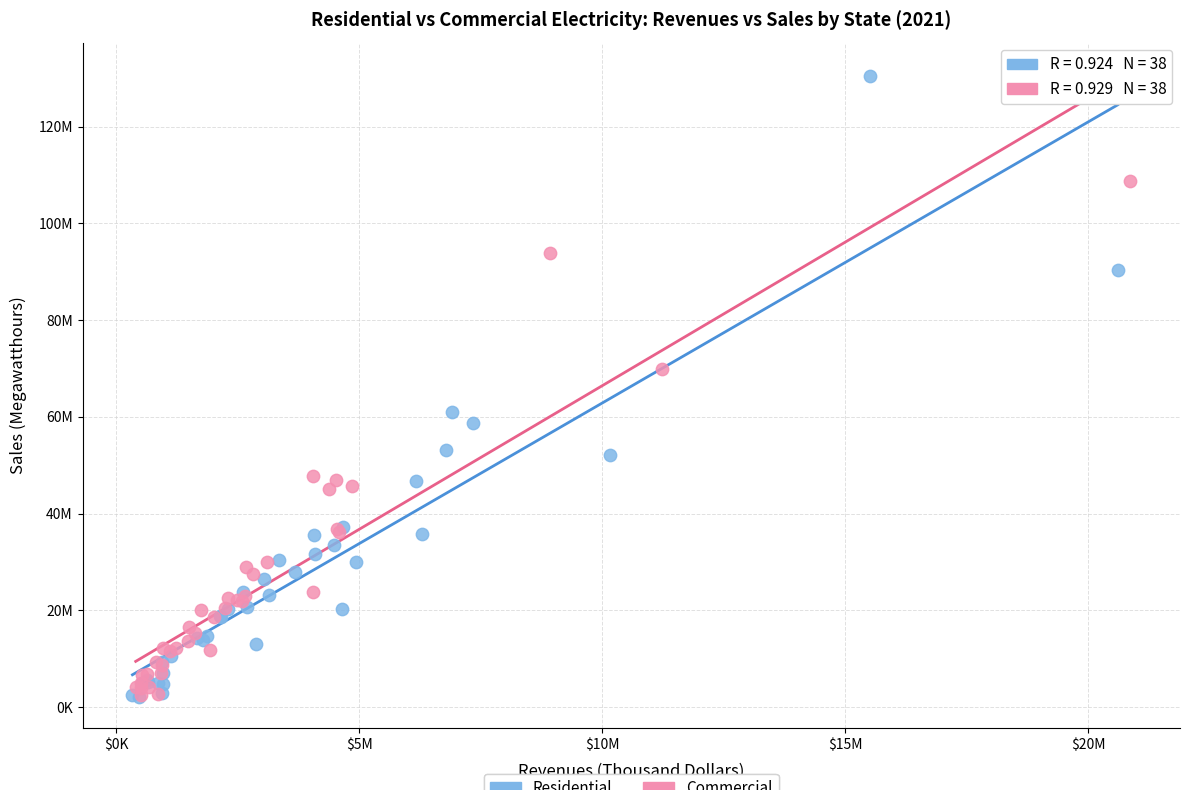

Which series contains the highest Y value?

Residential